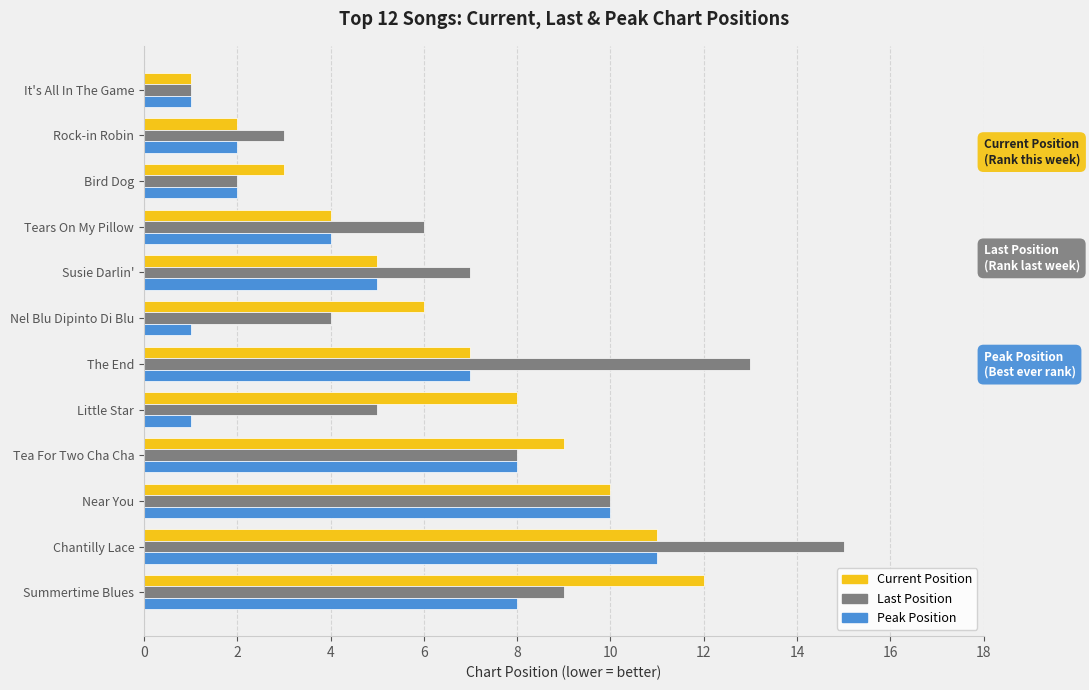

What is the average value of the Peak Position series?

5